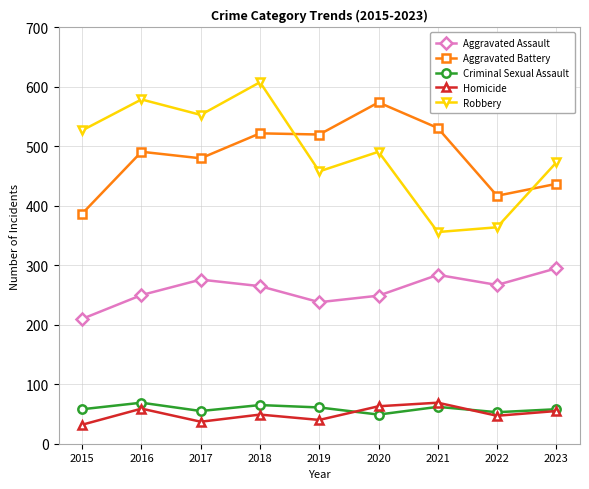

What is the spread (max minus min) of values at 2021?

469